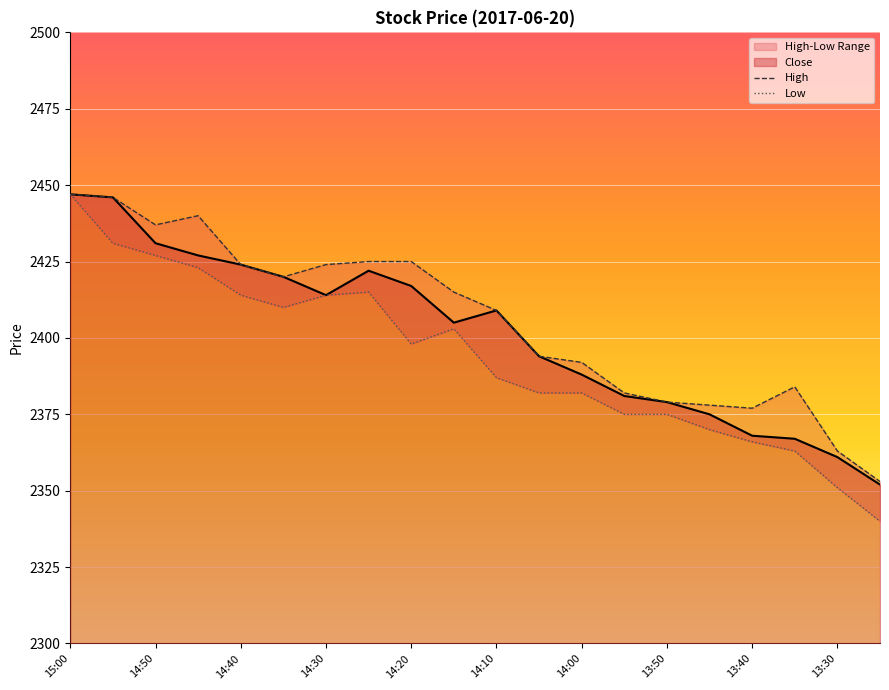

Reading left to right, what are all the values shown in this chart?

Close: 2447	2446	2431	2427	2424	2420	2414	2422	2417	2405	2409	2394	2388	2381	2379	2375	2368	2367	2361	2352
High: 2447	2446	2437	2440	2424	2420	2424	2425	2425	2415	2409	2394	2392	2382	2379	2378	2377	2384	2363	2353
Low: 2447	2431	2427	2423	2414	2410	2414	2415	2398	2403	2387	2382	2382	2375	2375	2370	2366	2363	2351	2340